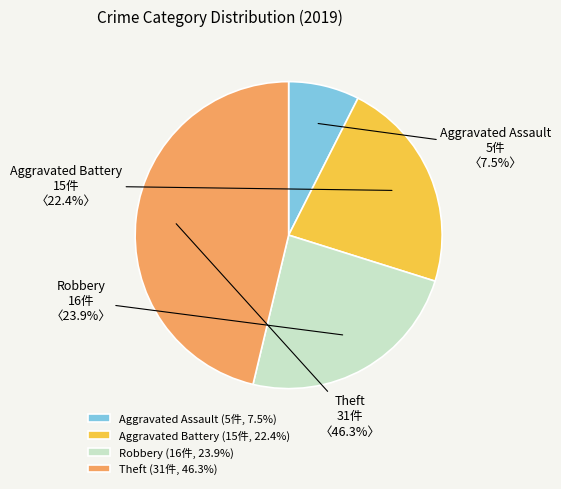

What portion of the pie excludes Theft?

53.7%